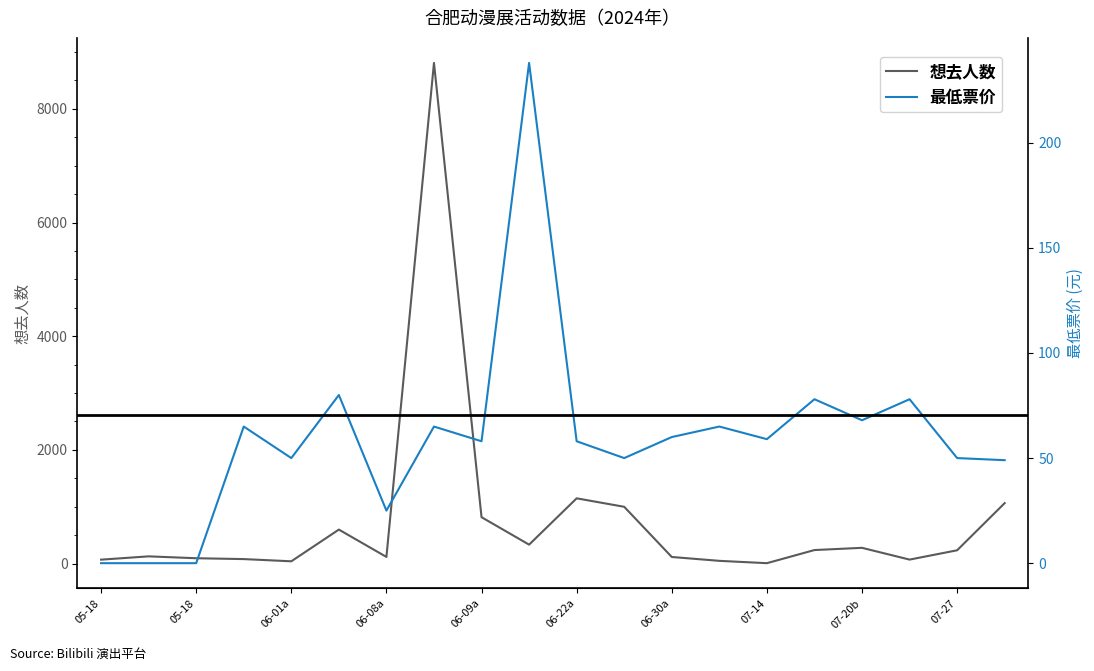

List the series in order of their peak value, highest first.

想去人数, 最低票价